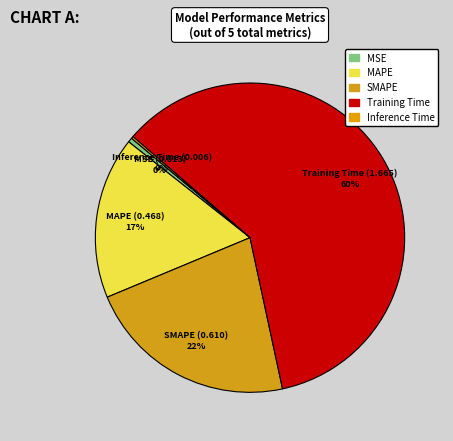

True or false: Training Time accounts for 60% of the total.

True